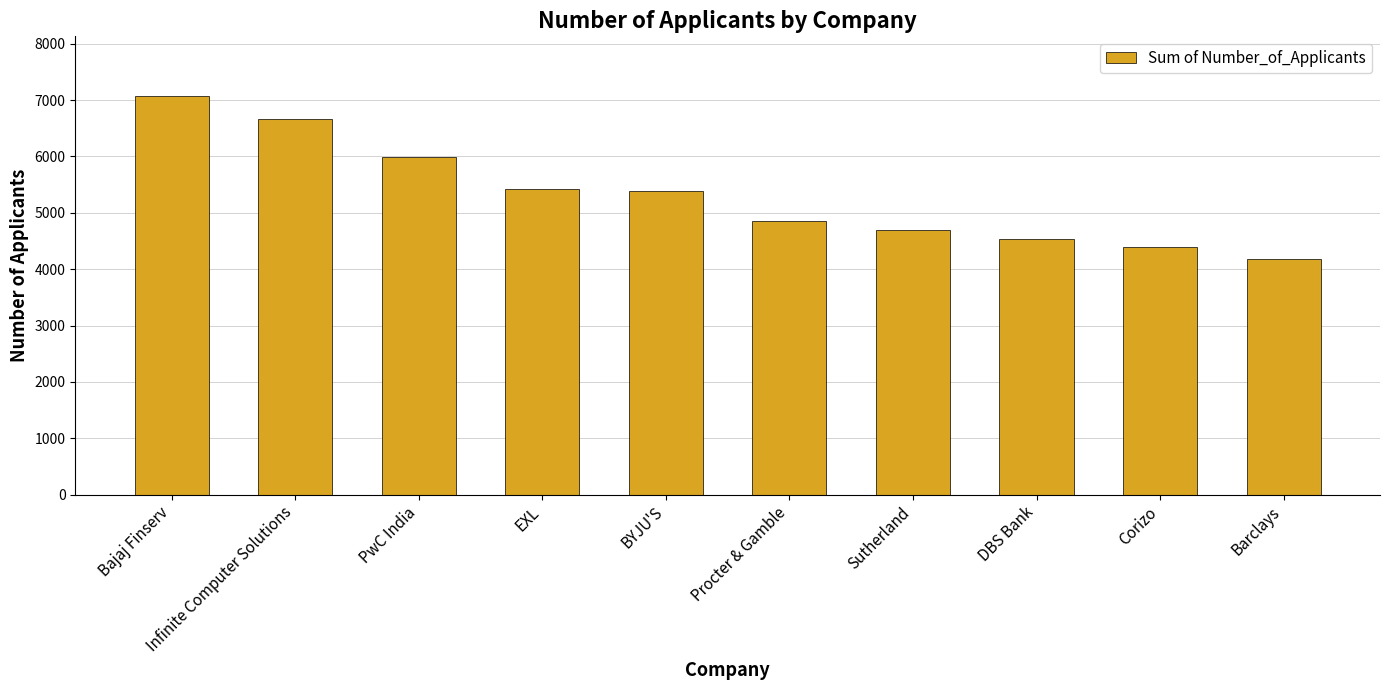

What is the difference between the maximum and minimum values?

2888